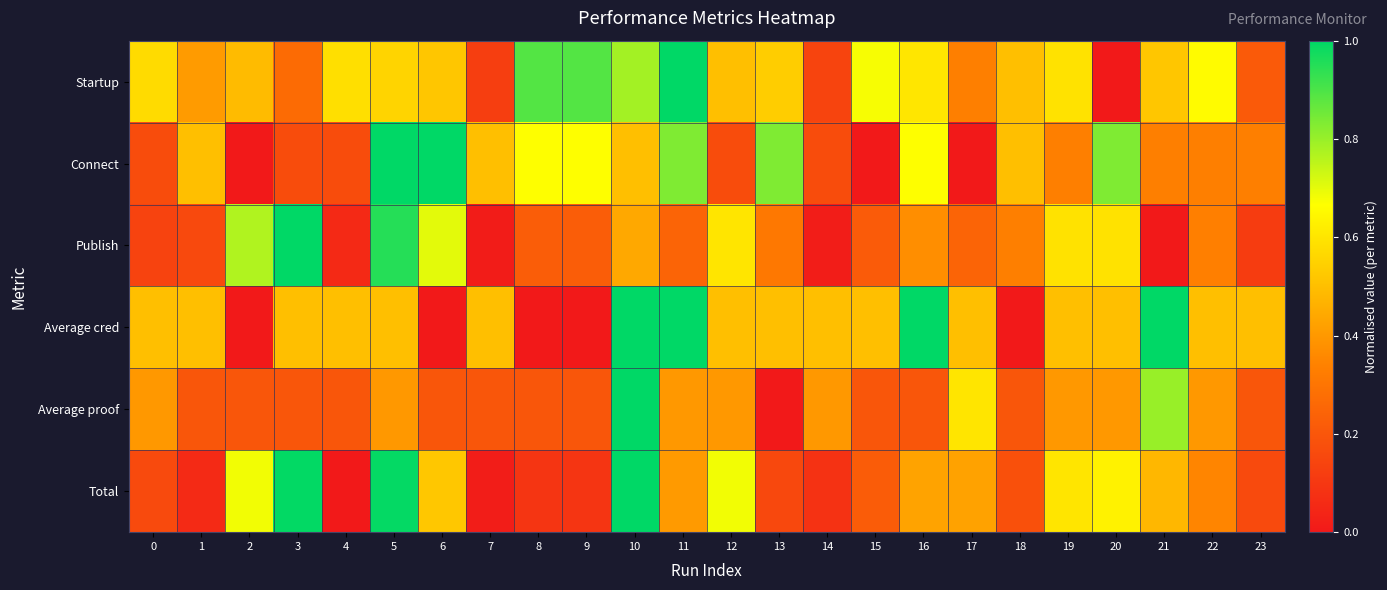

What is the spread (max minus min) of values at 19?

0.3